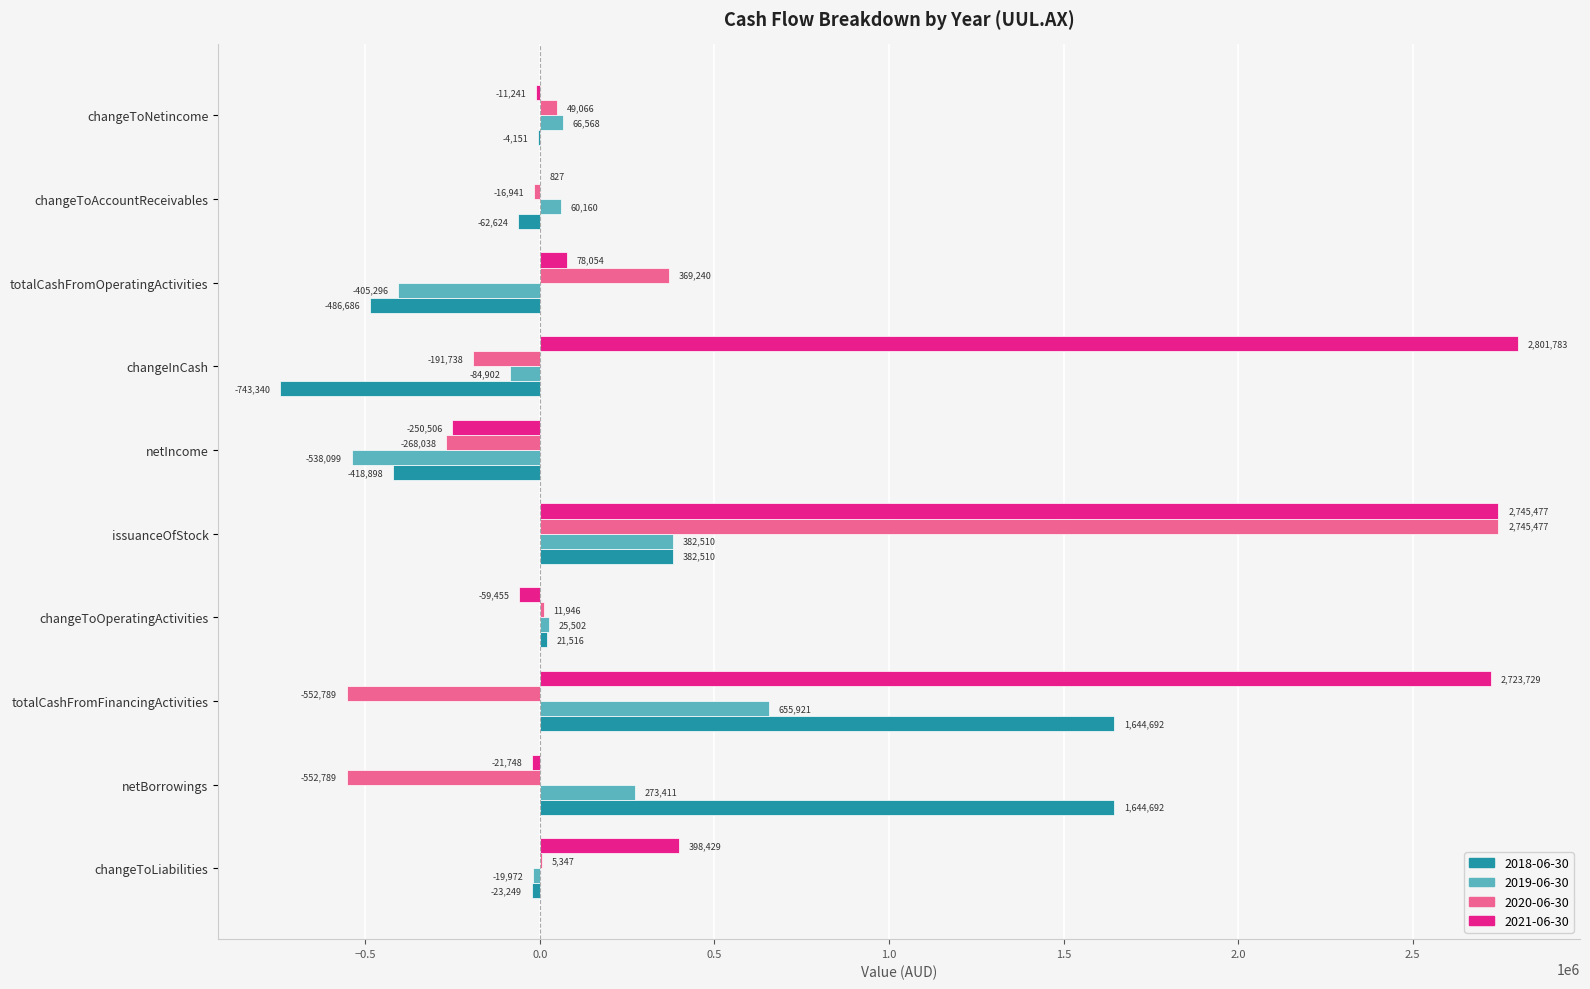

What is the total value across all series at netBorrowings?

1343566